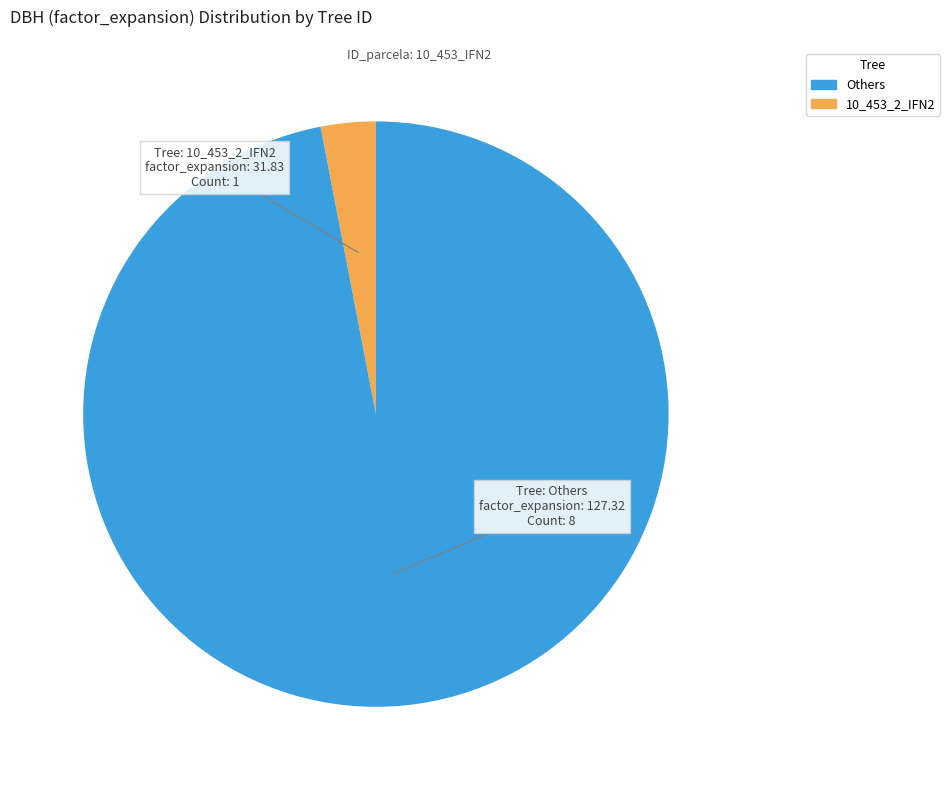

Does any single category account for the majority?

Yes